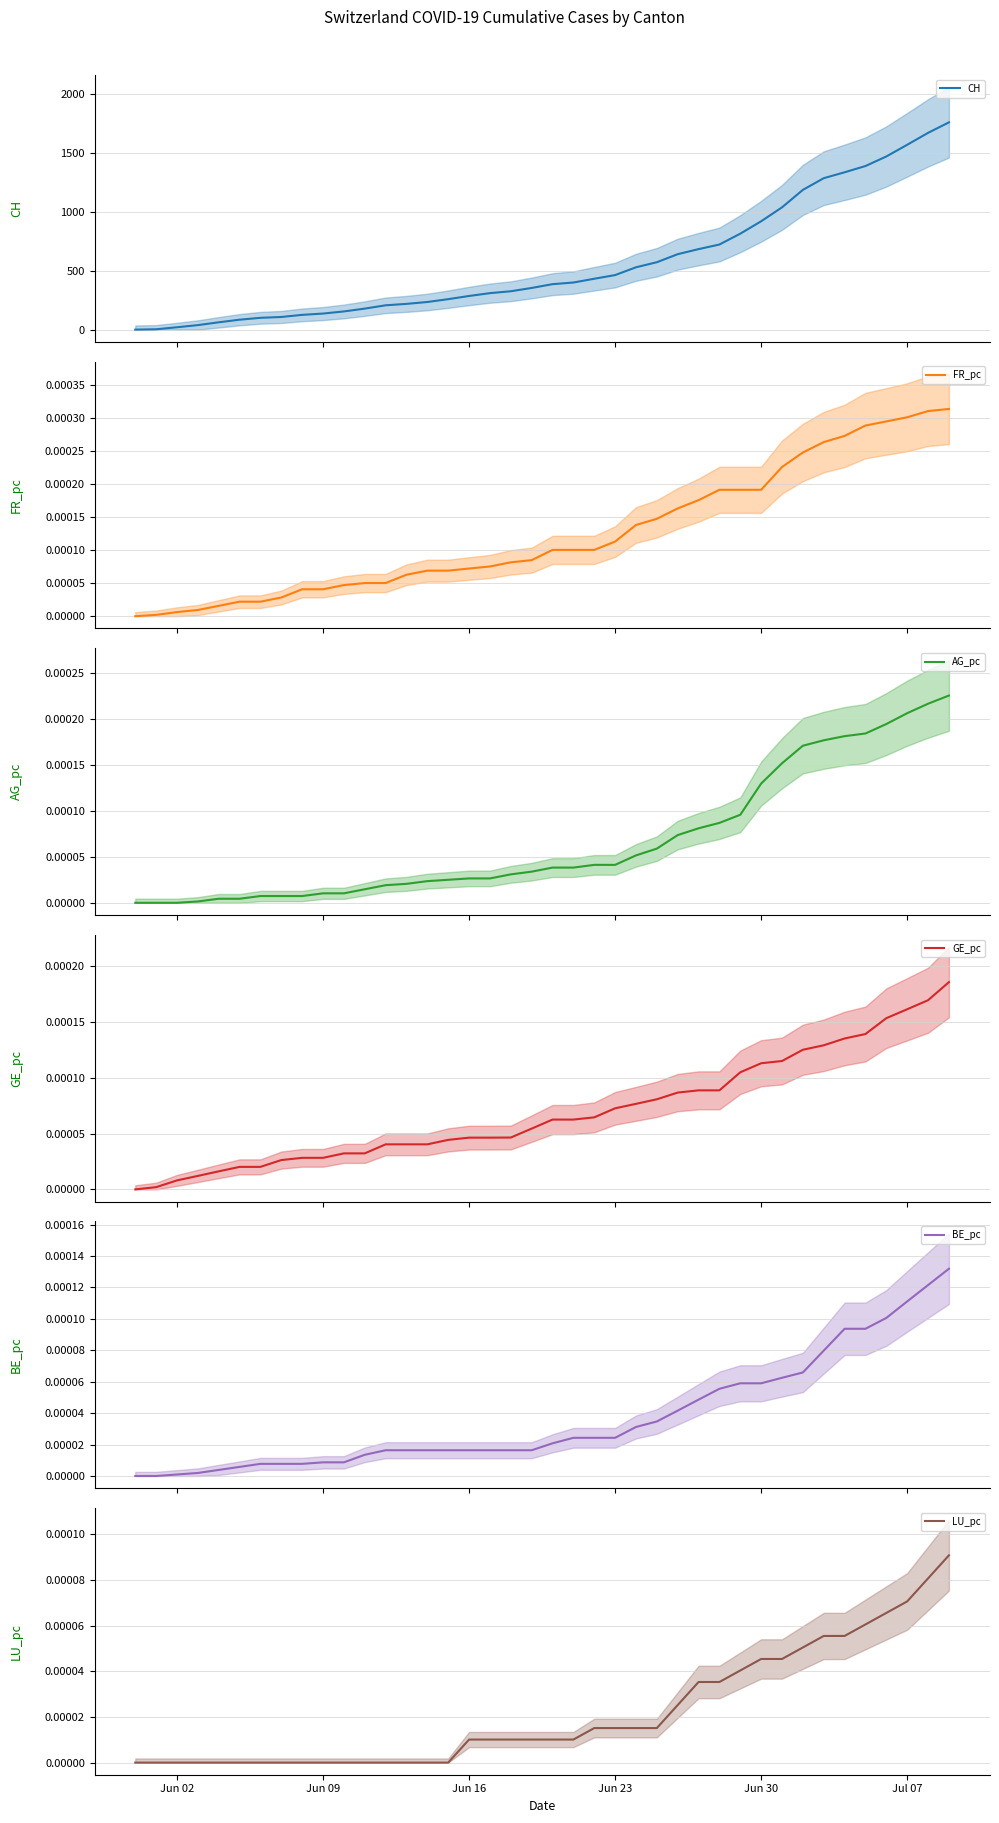

Which series has the largest total across all categories?

CH